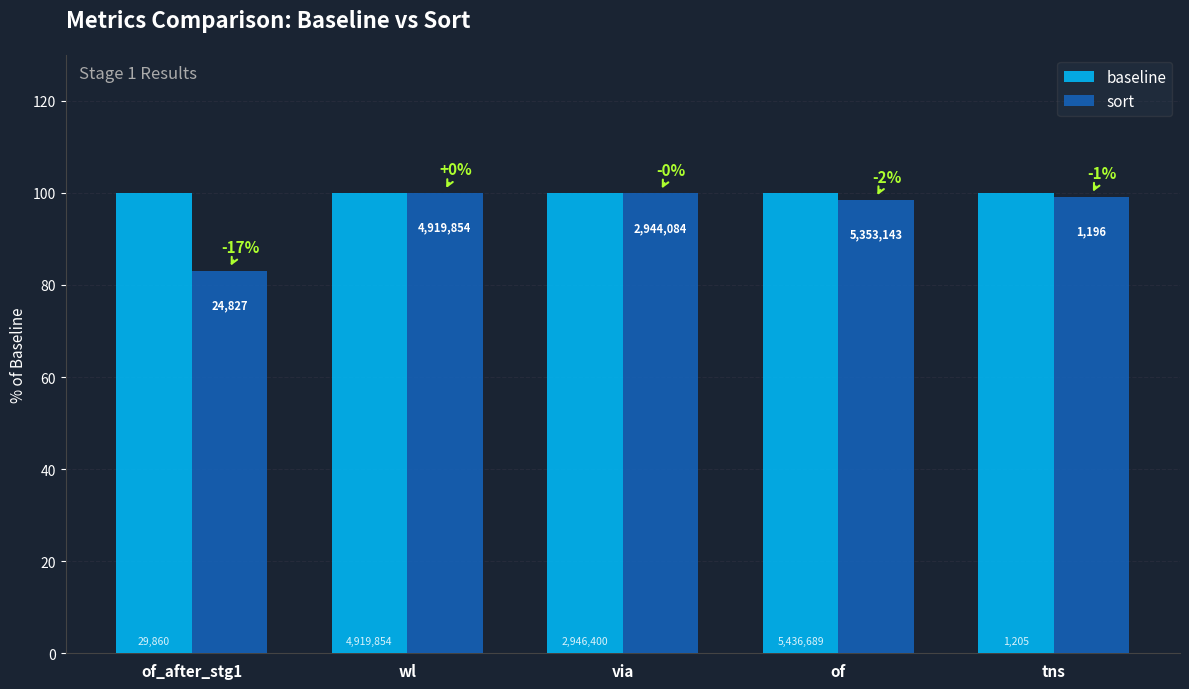

Is it true that sort equals 99.9 at via?

True